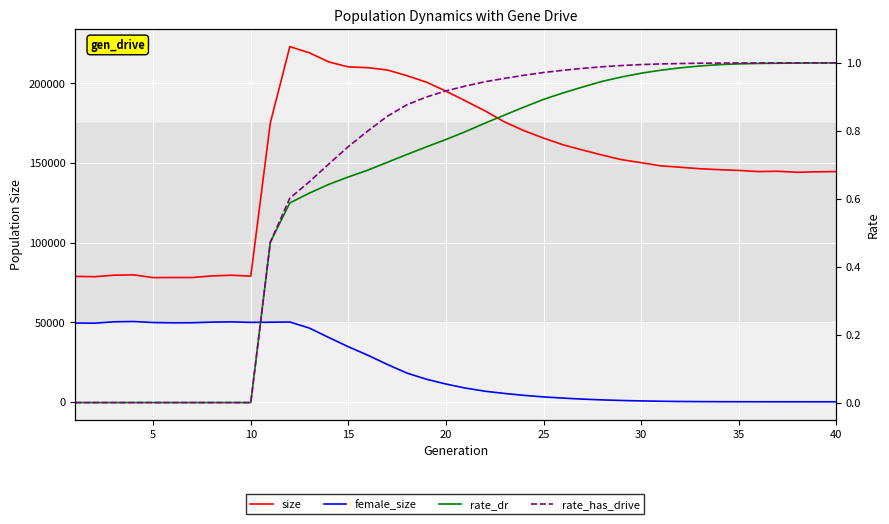

The value of female_size at 11 is 69131.0. True or false?

False